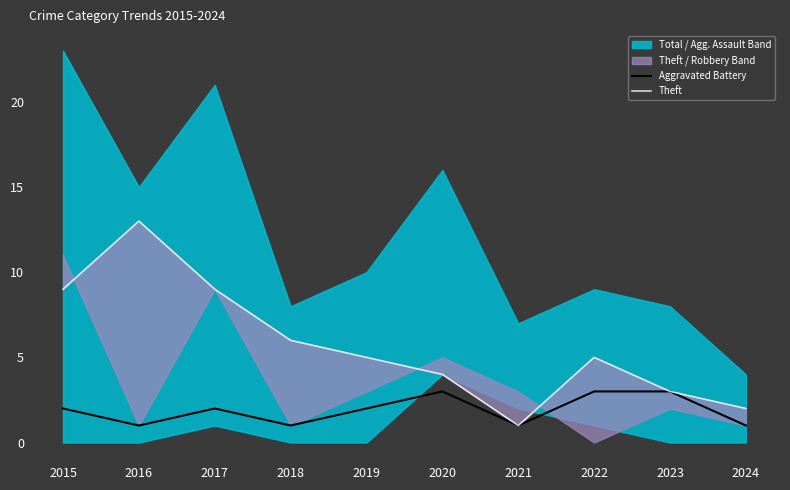

Reading left to right, what are all the values shown in this chart?

Aggravated Battery: 2015=2	2016=1	2017=2	2018=1	2019=2	2020=3	2021=1	2022=3	2023=3	2024=1
Theft: 2015=9	2016=13	2017=9	2018=6	2019=5	2020=4	2021=1	2022=5	2023=3	2024=2